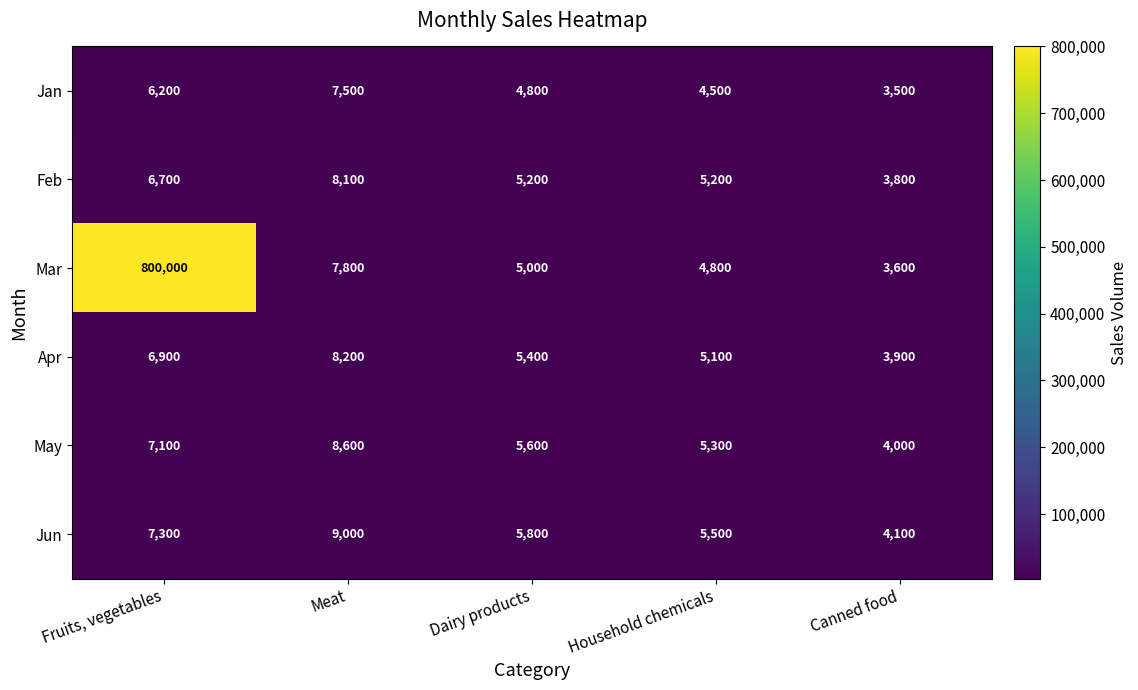

True or false: Feb has a value of 2247 at Canned food.

False